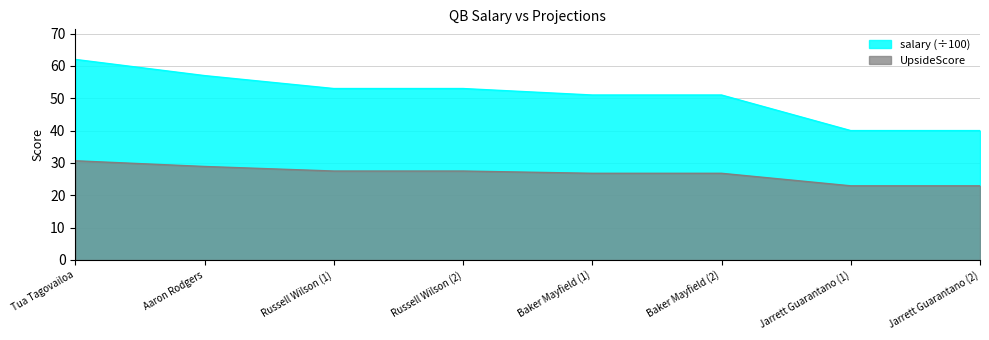

What is the minimum value shown in the chart?

22.9